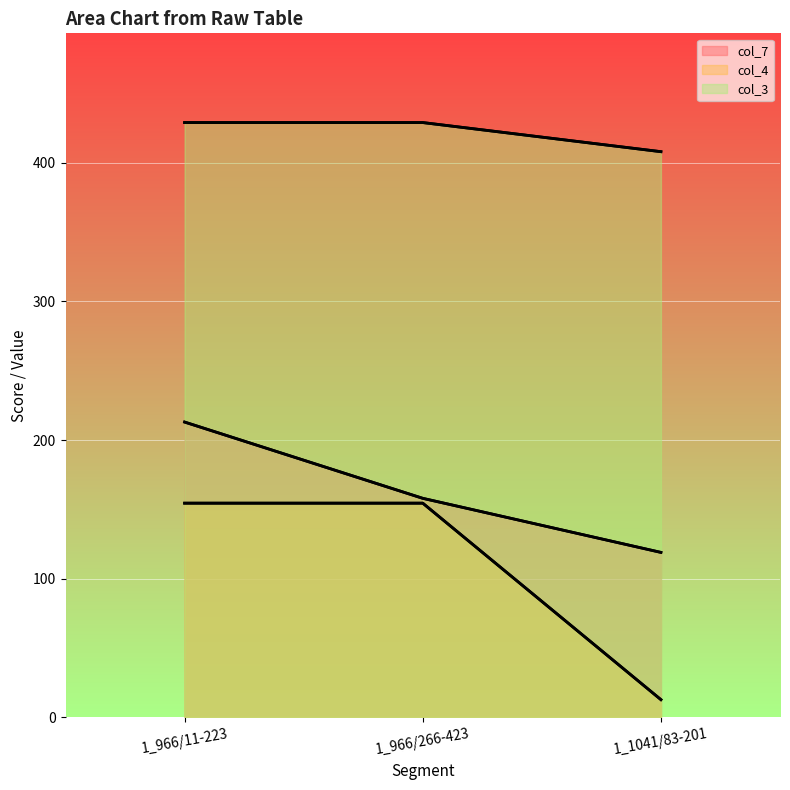

Is the value of col_7 at 1_1041/83-201 greater than the value of col_3 at 1_966/266-423?

No